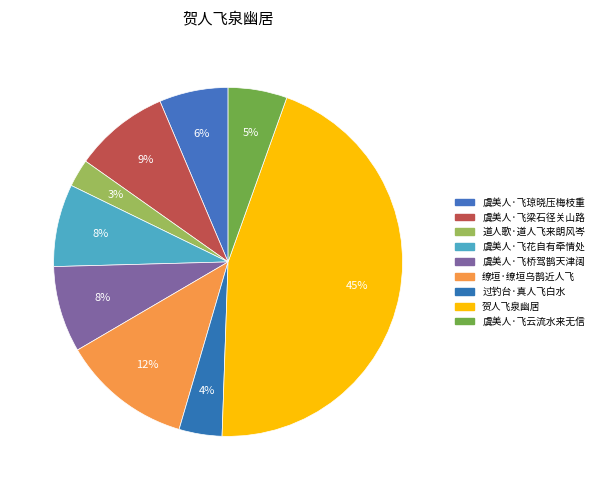

What percentage is the 过钓台·真人飞白水 slice, to the nearest percent?

4%